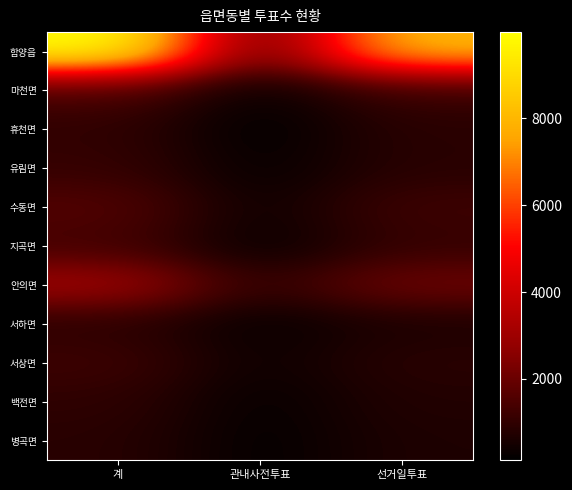

Count the number of data series in this chart.

11